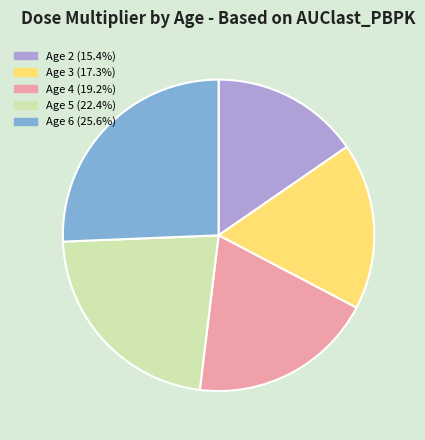

Combined, do Age 6 (25.6%) and Age 5 (22.4%) account for over 50%?

No